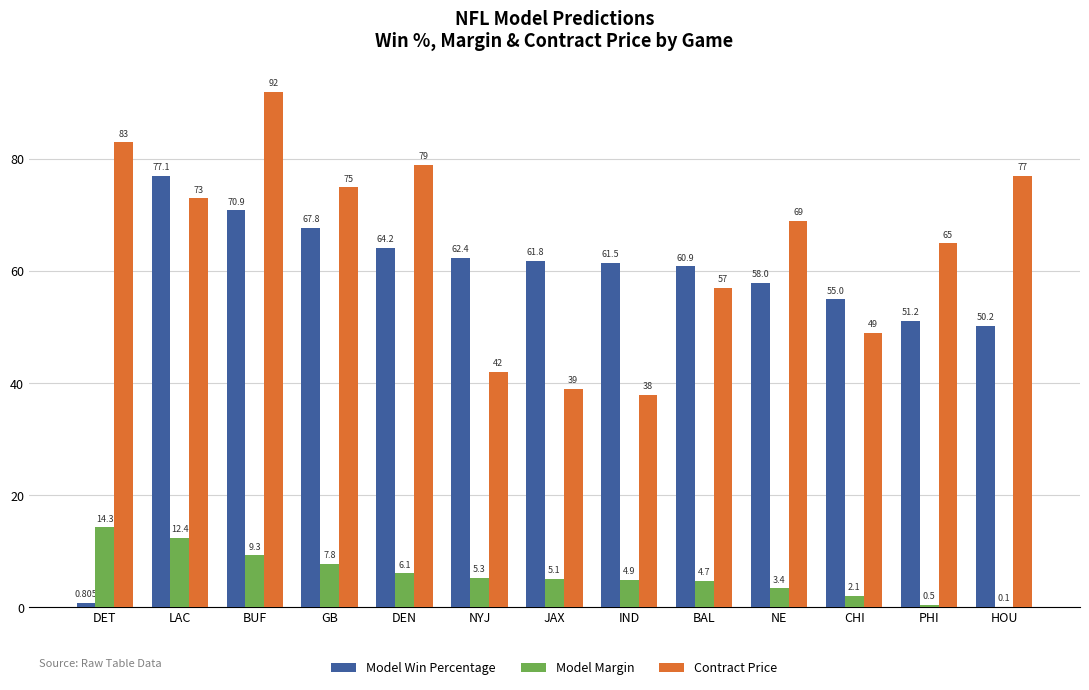

Is it true that Contract Price equals 19.9 at NE?

False